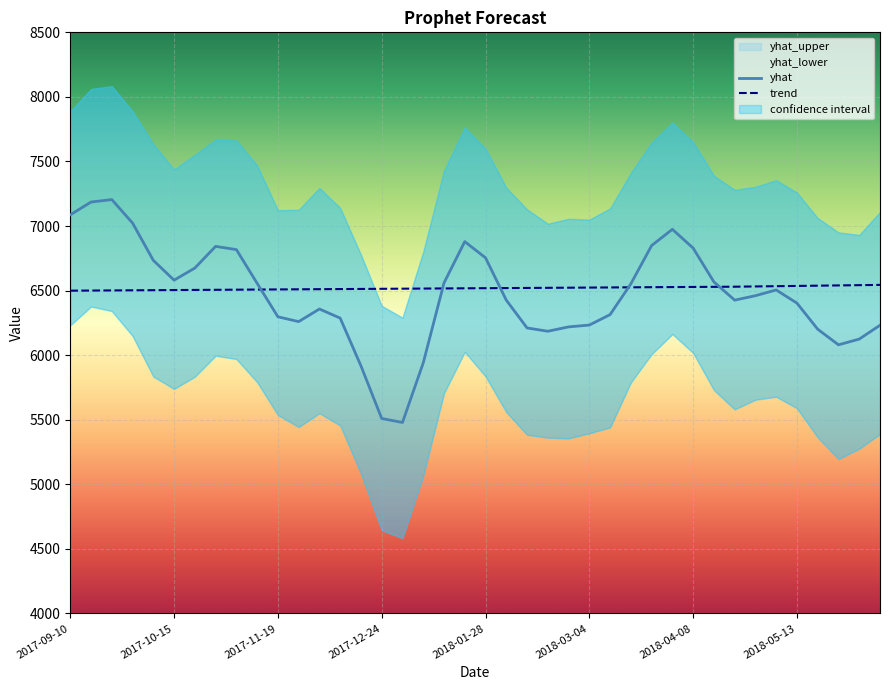

What is the average value of the trend series?

6518.9